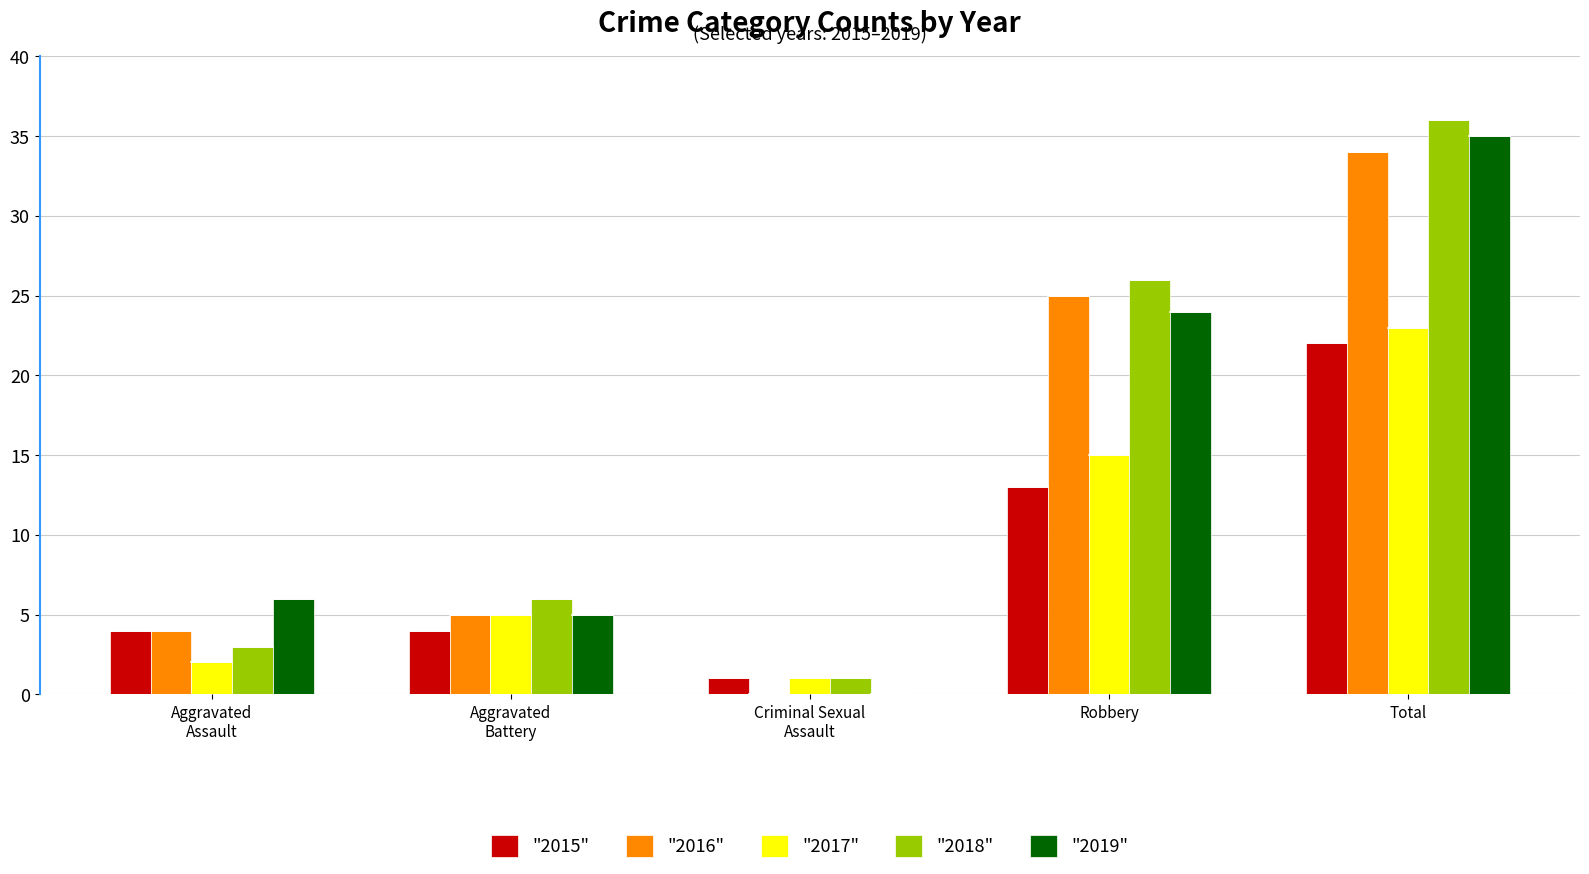

Which label corresponds to the largest value in the chart?

Total